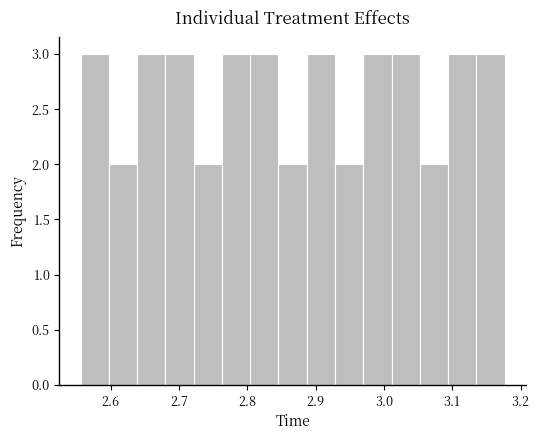

Reading left to right, transcribe this chart: for each bar, give the range it covers on the x-axis and its height. Neither the bar edges nor the heights are printed on the chart, so give them approximately, as read against the axes.

2.56 to 2.60: 3
2.60 to 2.64: 2
2.64 to 2.68: 3
2.68 to 2.72: 3
2.72 to 2.76: 2
2.76 to 2.80: 3
2.80 to 2.85: 3
2.85 to 2.89: 2
2.89 to 2.93: 3
2.93 to 2.97: 2
2.97 to 3.01: 3
3.01 to 3.05: 3
3.05 to 3.09: 2
3.09 to 3.14: 3
3.14 to 3.18: 3